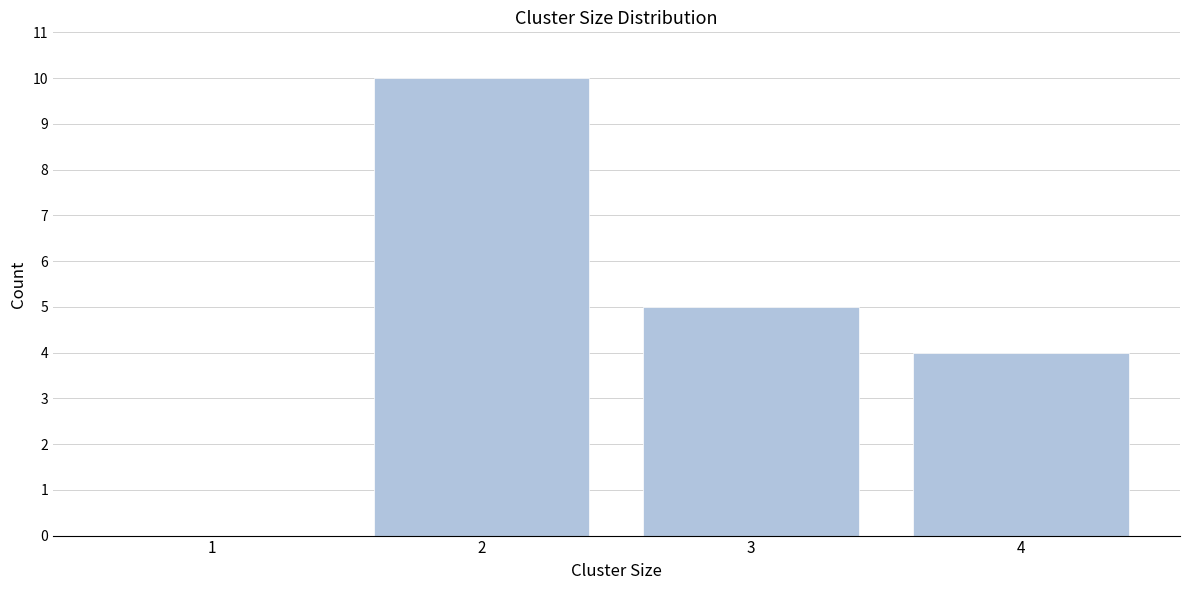

Reading left to right, list all the values displayed in this chart.

1=0	2=10	3=5	4=4